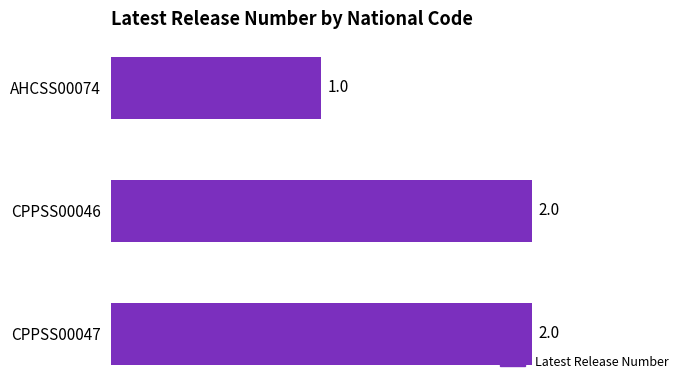

How many values are between 1 and 2?

3